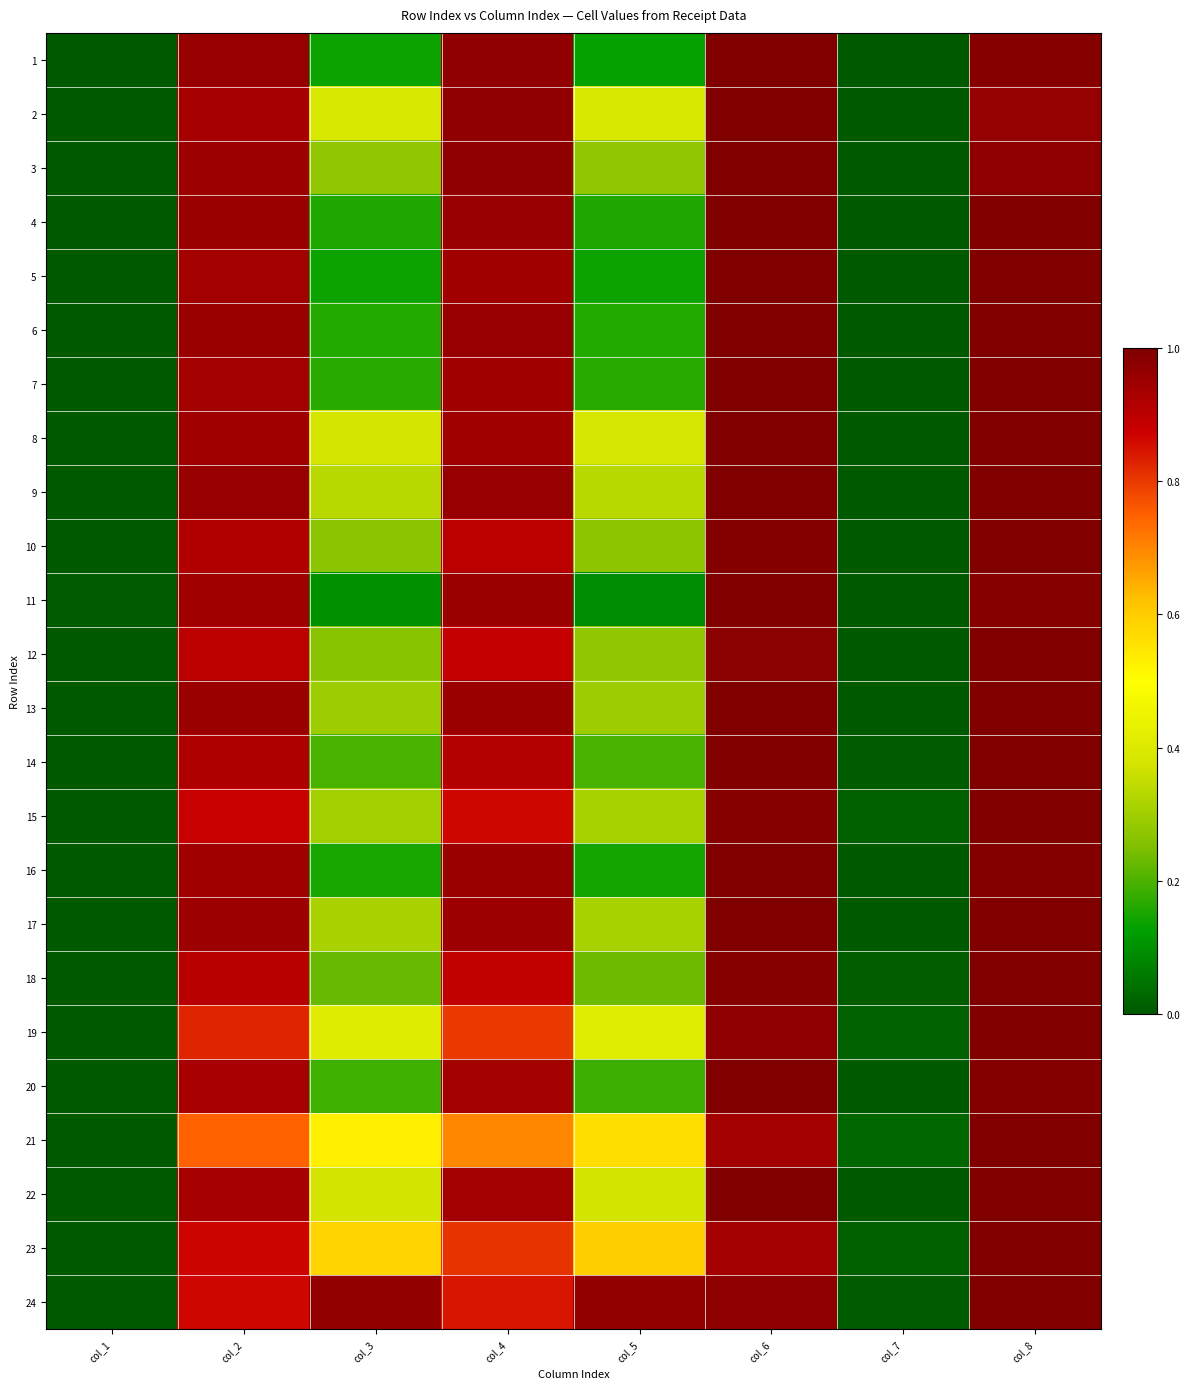

List the series in order of their peak value, lowest first.

21, 19, 23, 15, 18, 12, 14, 24, 10, 22, 20, 7, 5, 17, 8, 16, 13, 6, 4, 11, 9, 3, 1, 2